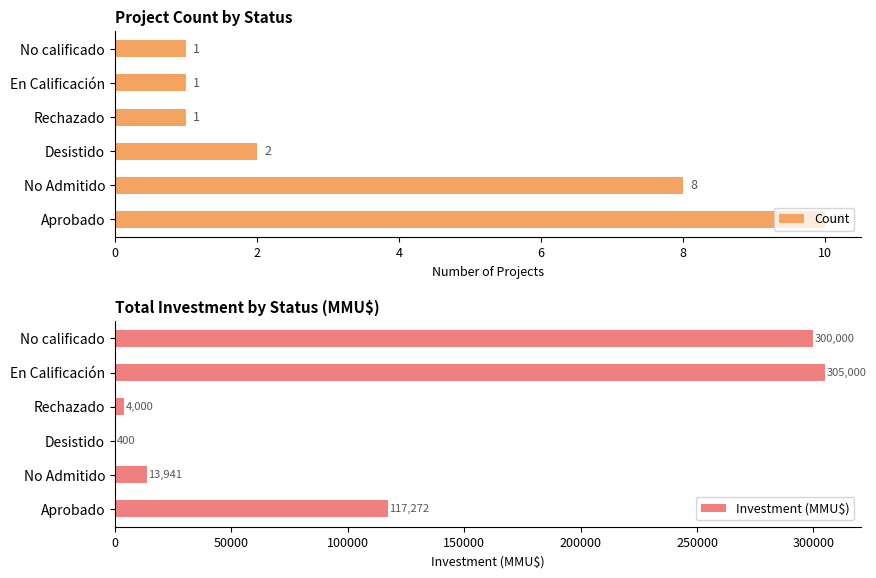

What is the sum of the Count values at No Admitido and Rechazado?

9